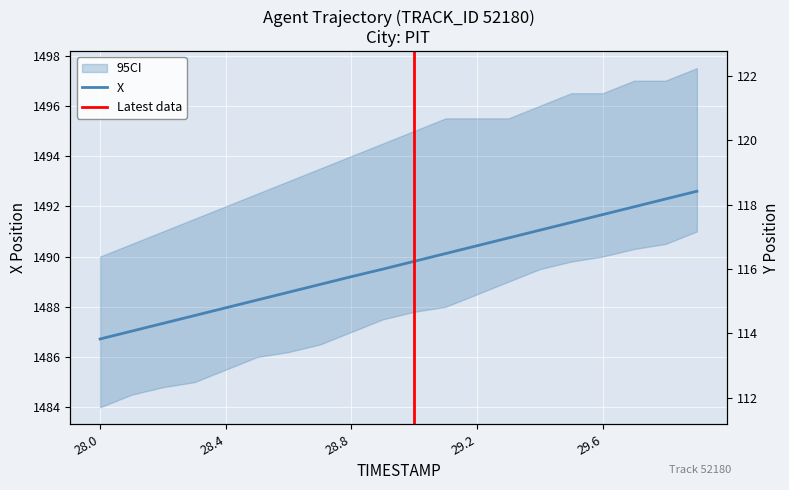

Which series has the largest range (max minus min)?

Y